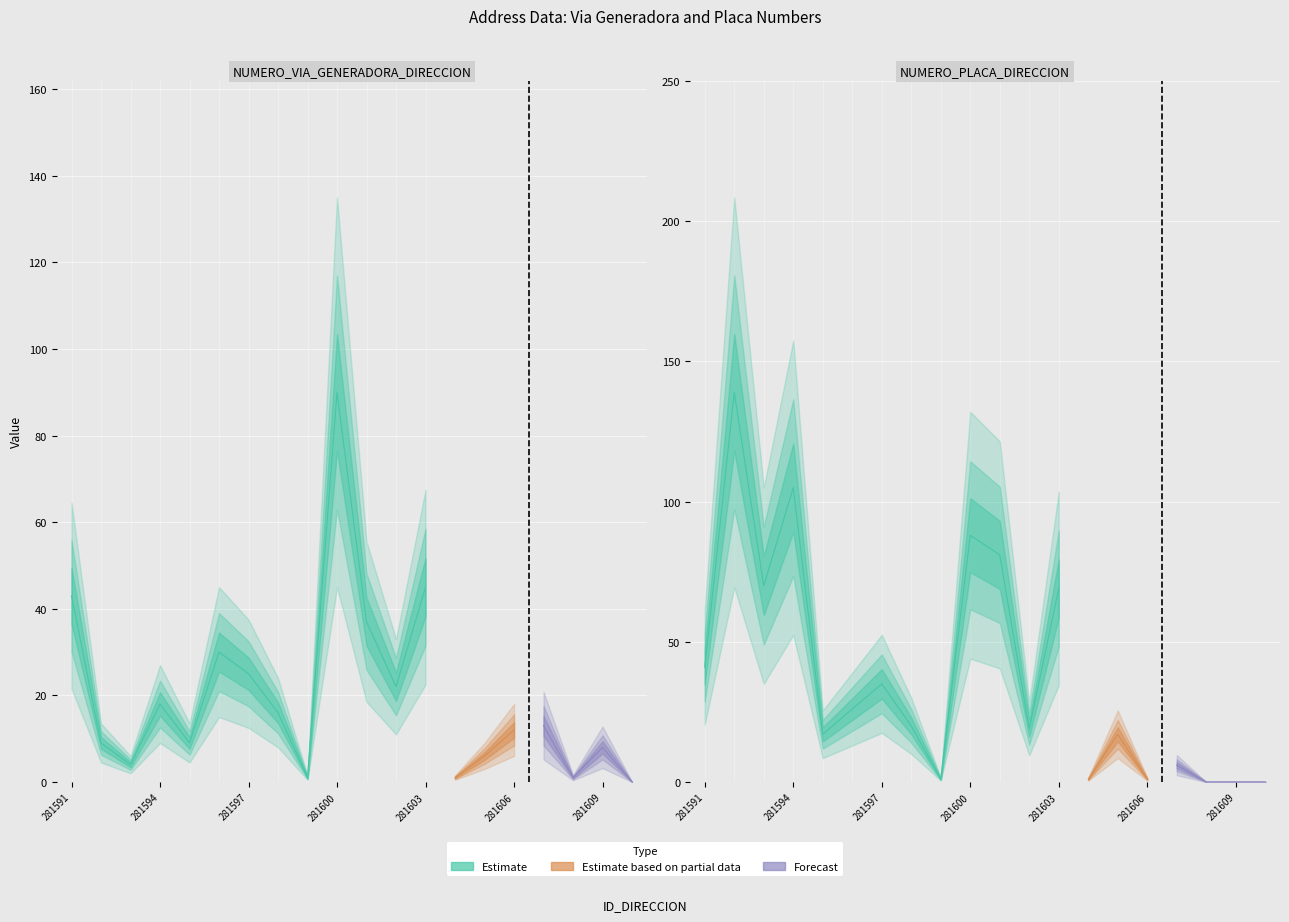

Which series has the widest spread of values?

NUMERO_PLACA_DIRECCION